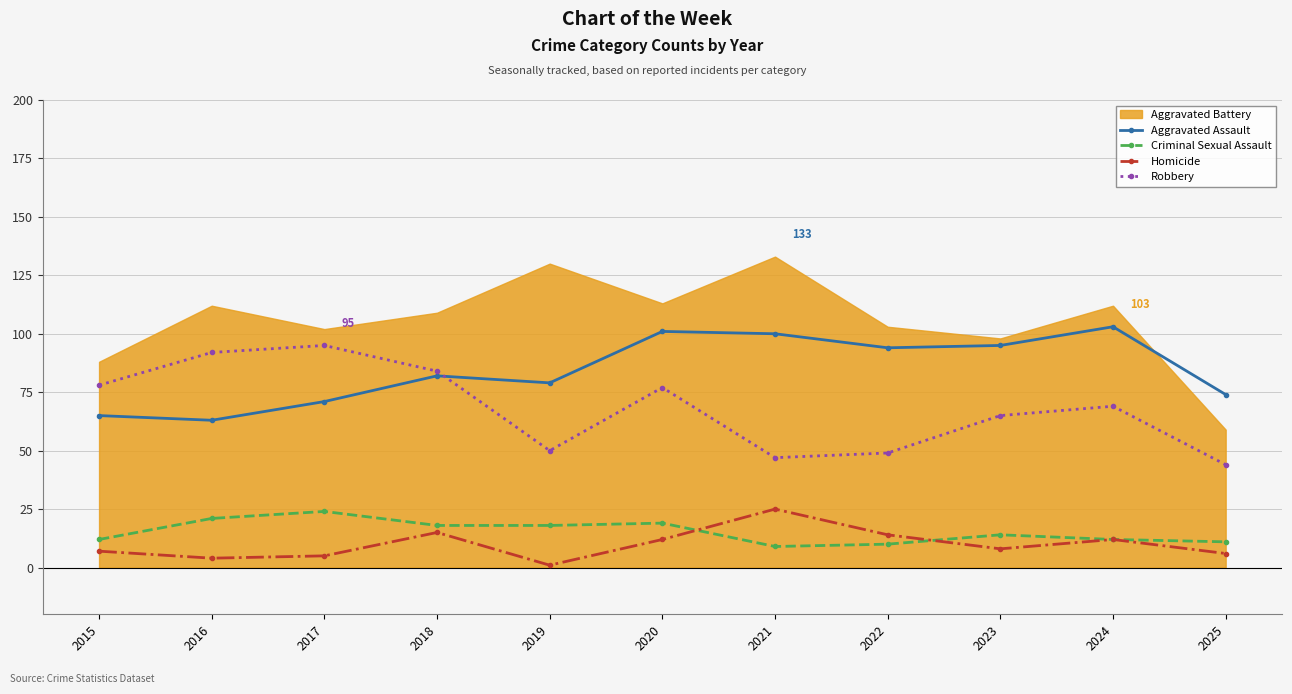

What is the average value of the Homicide series?

10